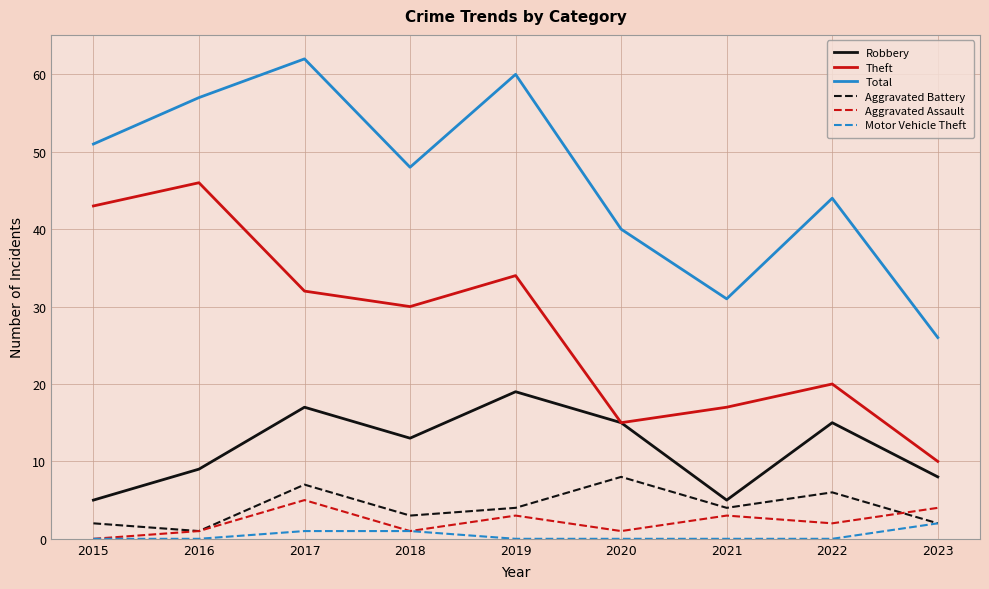

How many distinct data groups are displayed?

6